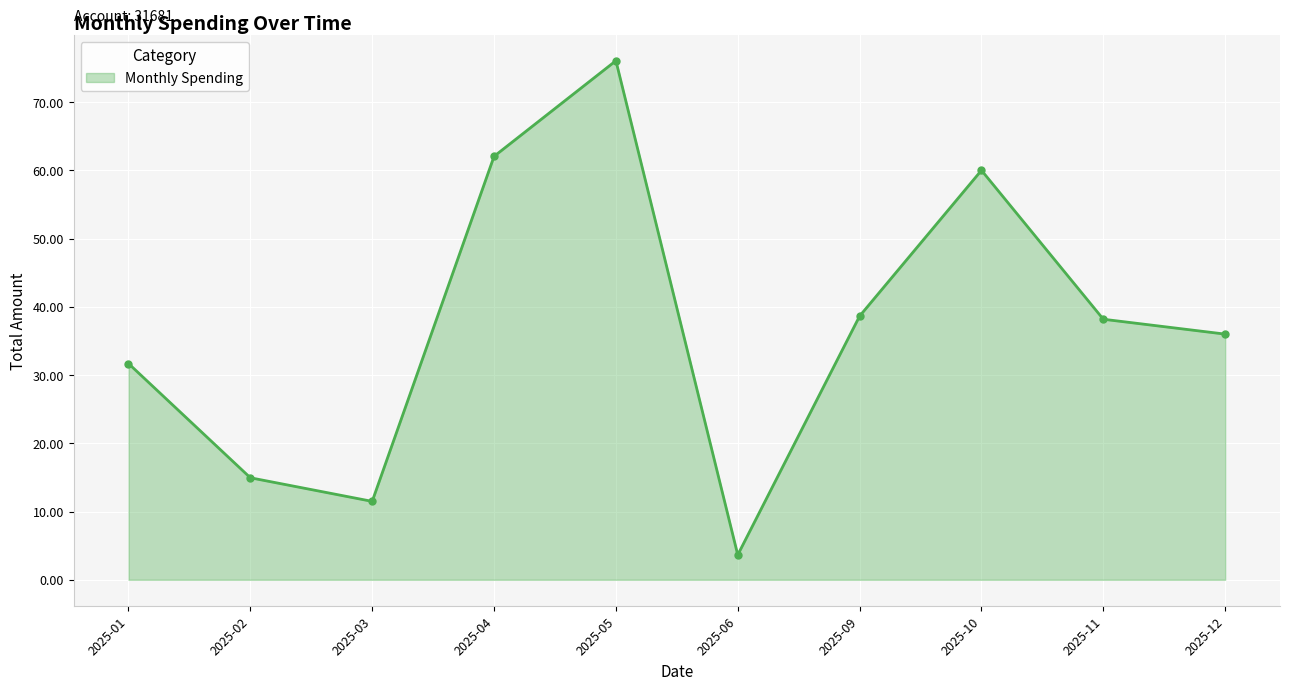

Count the number of data series in this chart.

1